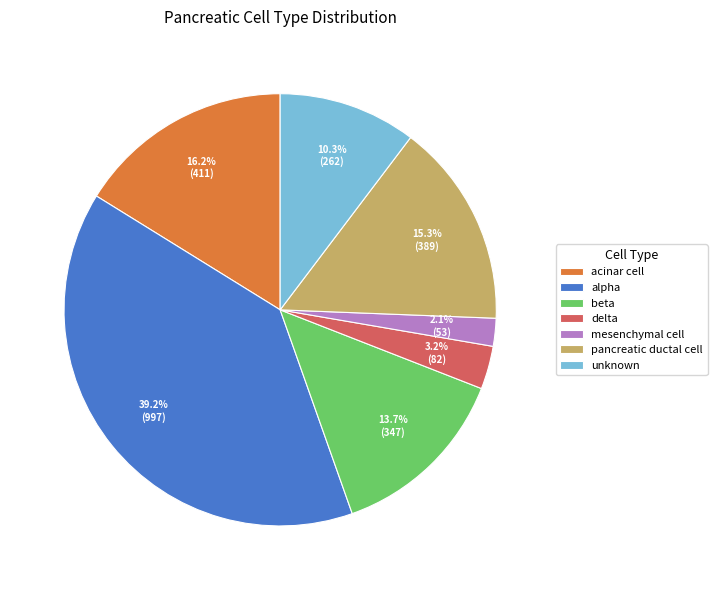

How many slices are in this pie chart?

7